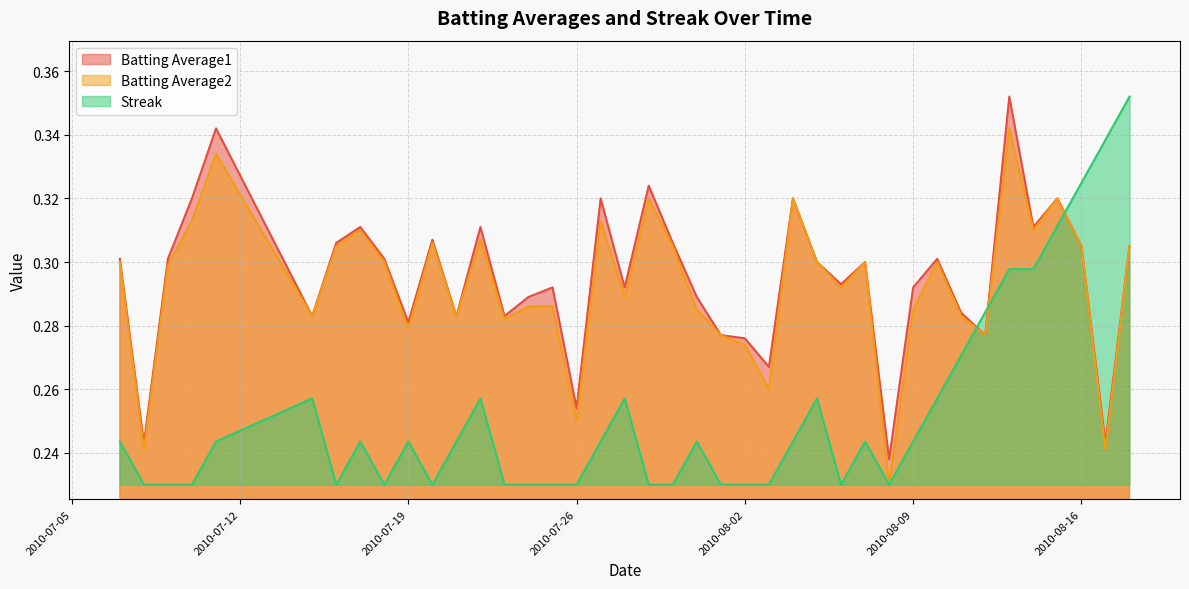

Is the value of Batting Average1 at 2010-07-19 greater than the value of Batting Average2 at 2010-08-15?

No